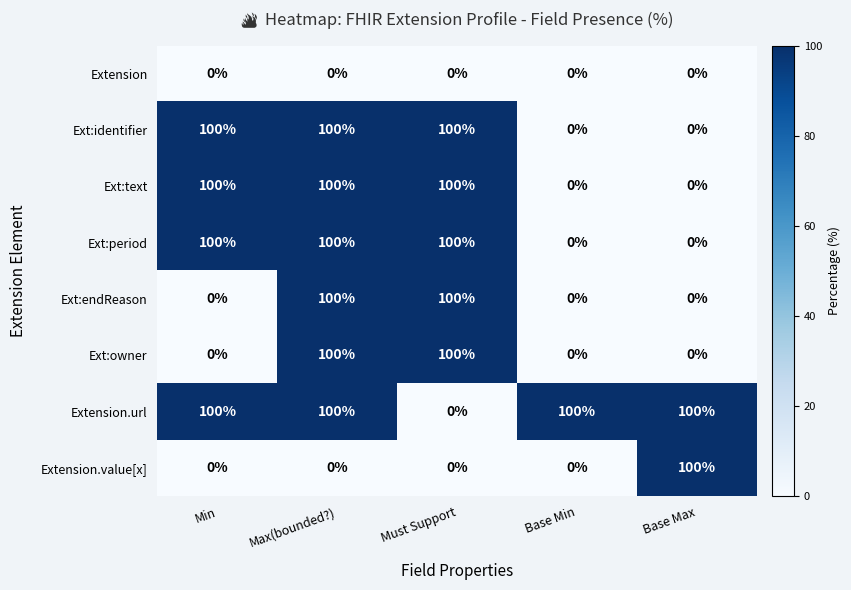

What is the average value of the Ext:endReason series?

40